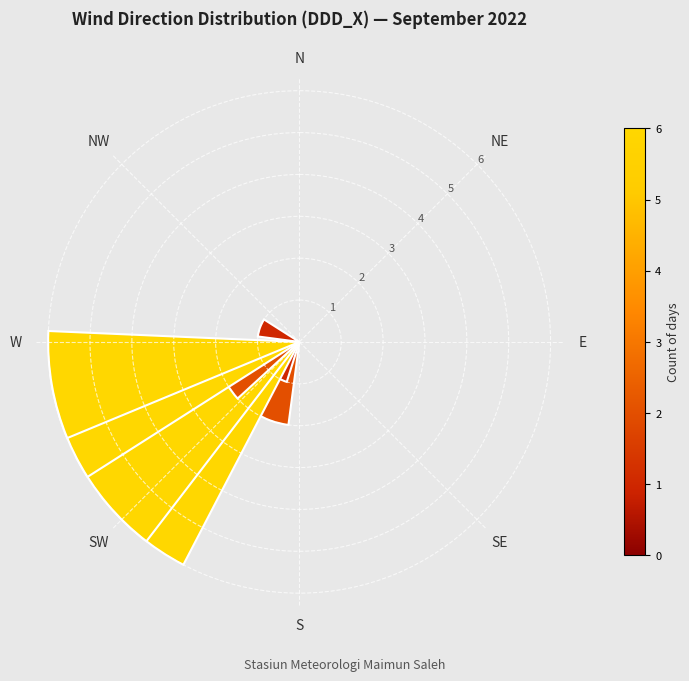

What is the sum of all values?

30